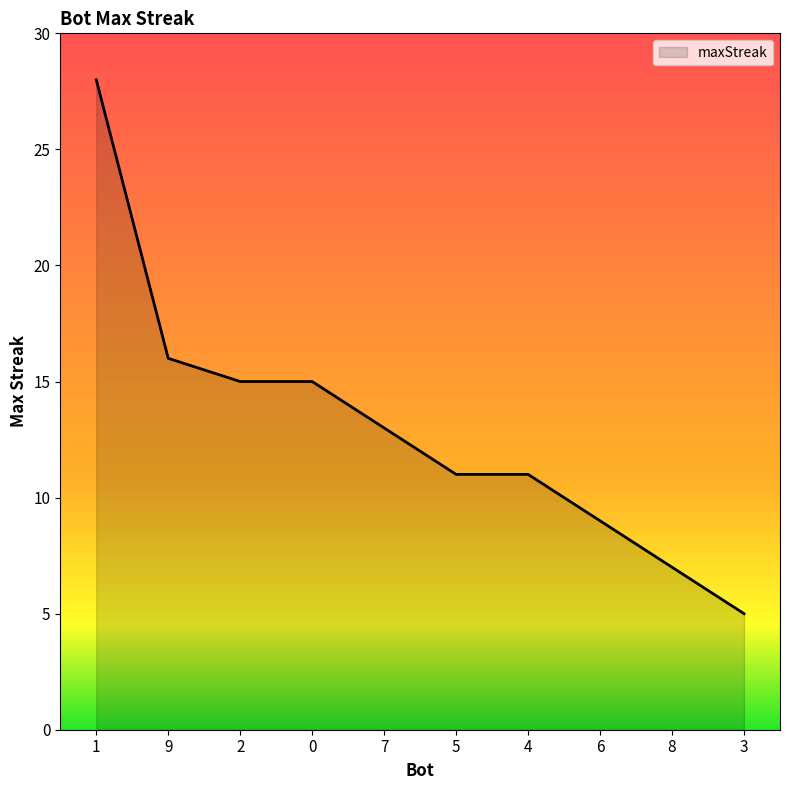

What is the maximum value shown in the chart?

28